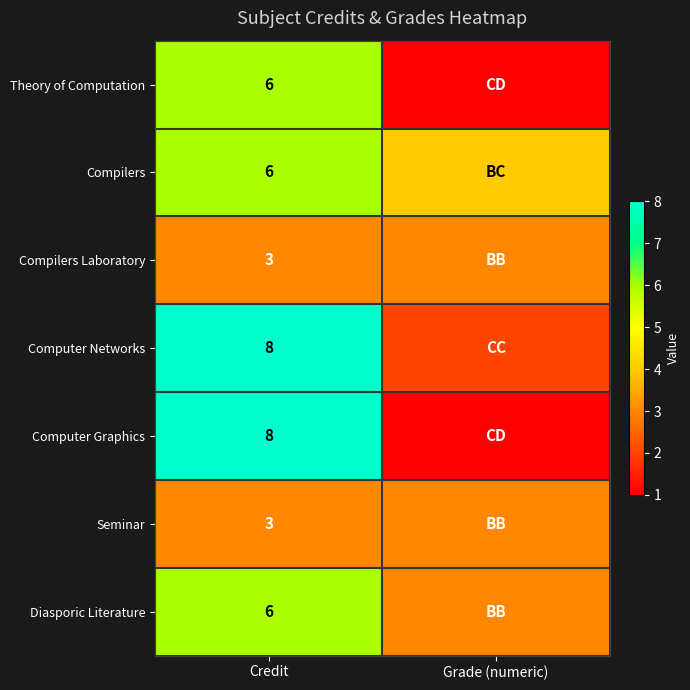

The Compilers Laboratory series shows 3 at Credit. True or false?

True